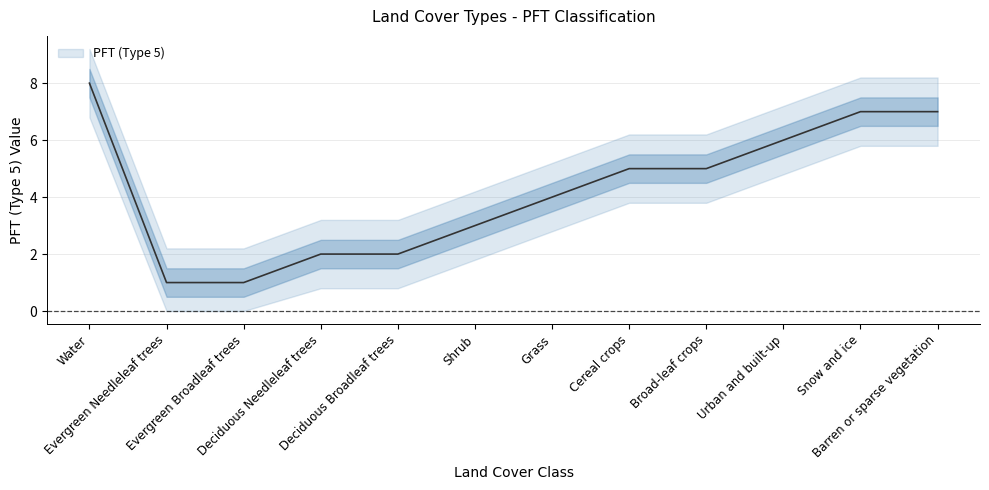

What value does the data have at Shrub?

3